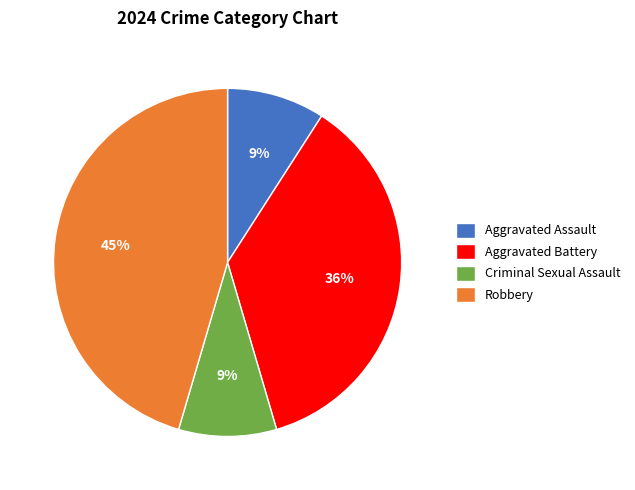

Does Criminal Sexual Assault account for over 50% of the chart?

No